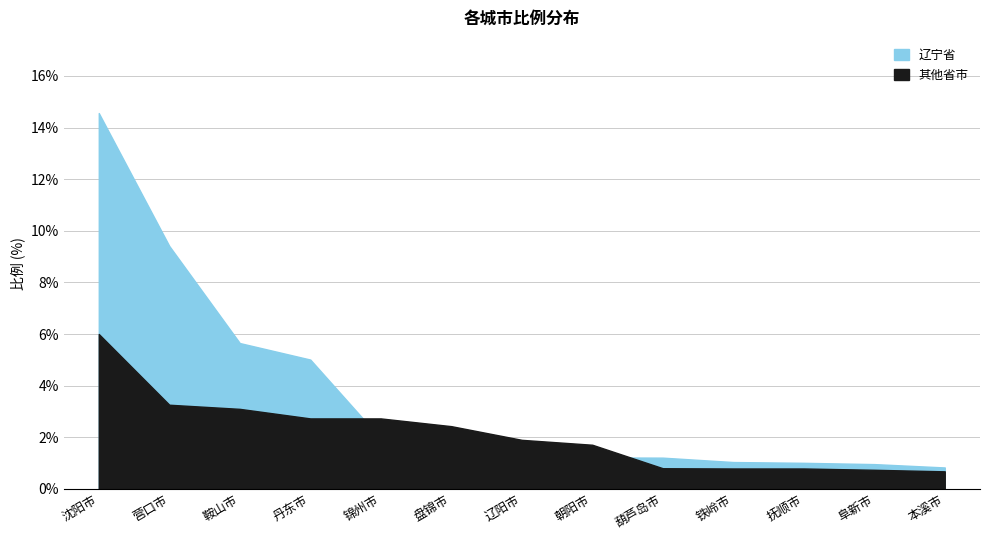

True or false: 辽宁省 and 其他省市 cross at least once.

True